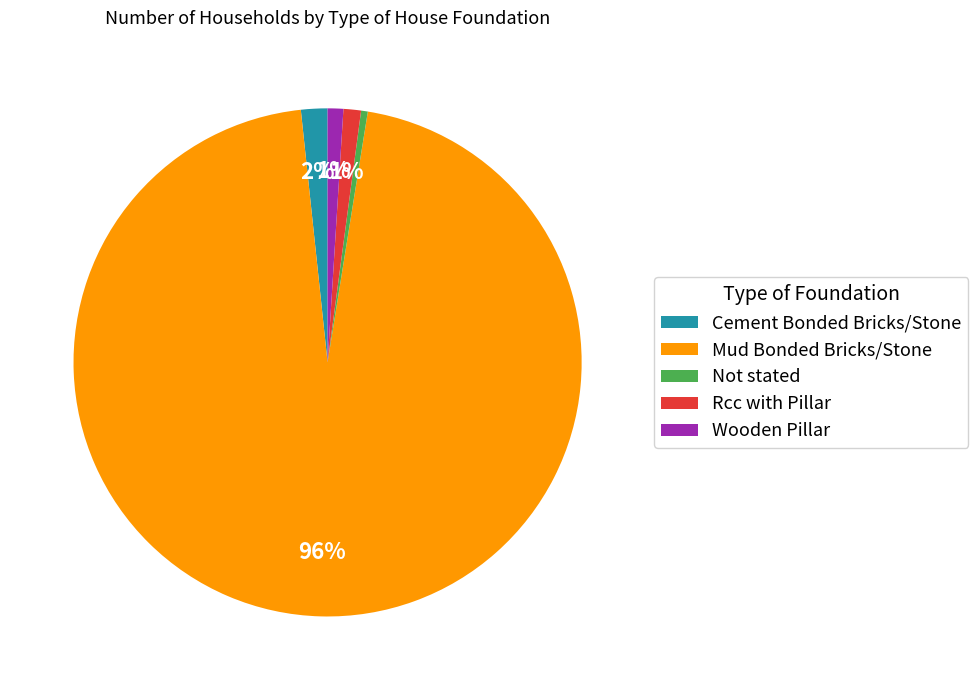

To the nearest percent, what is the average slice percentage?

20%